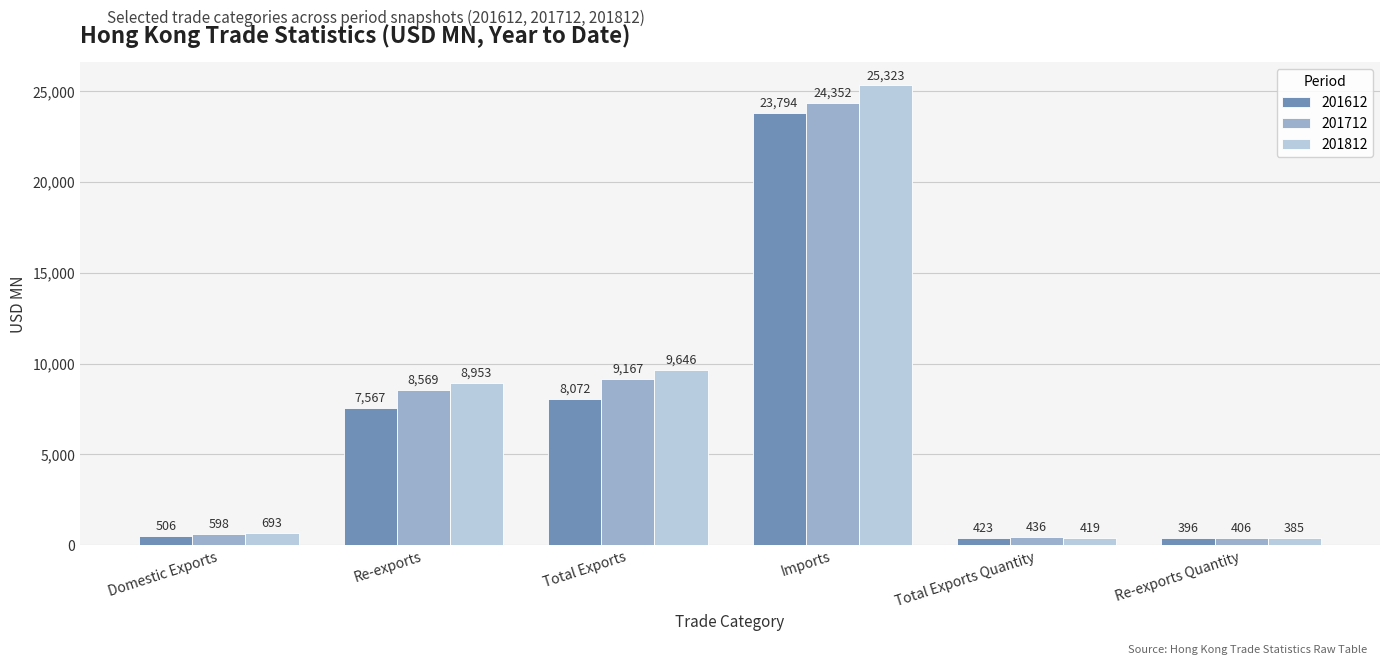

Which series has the widest spread of values?

201812